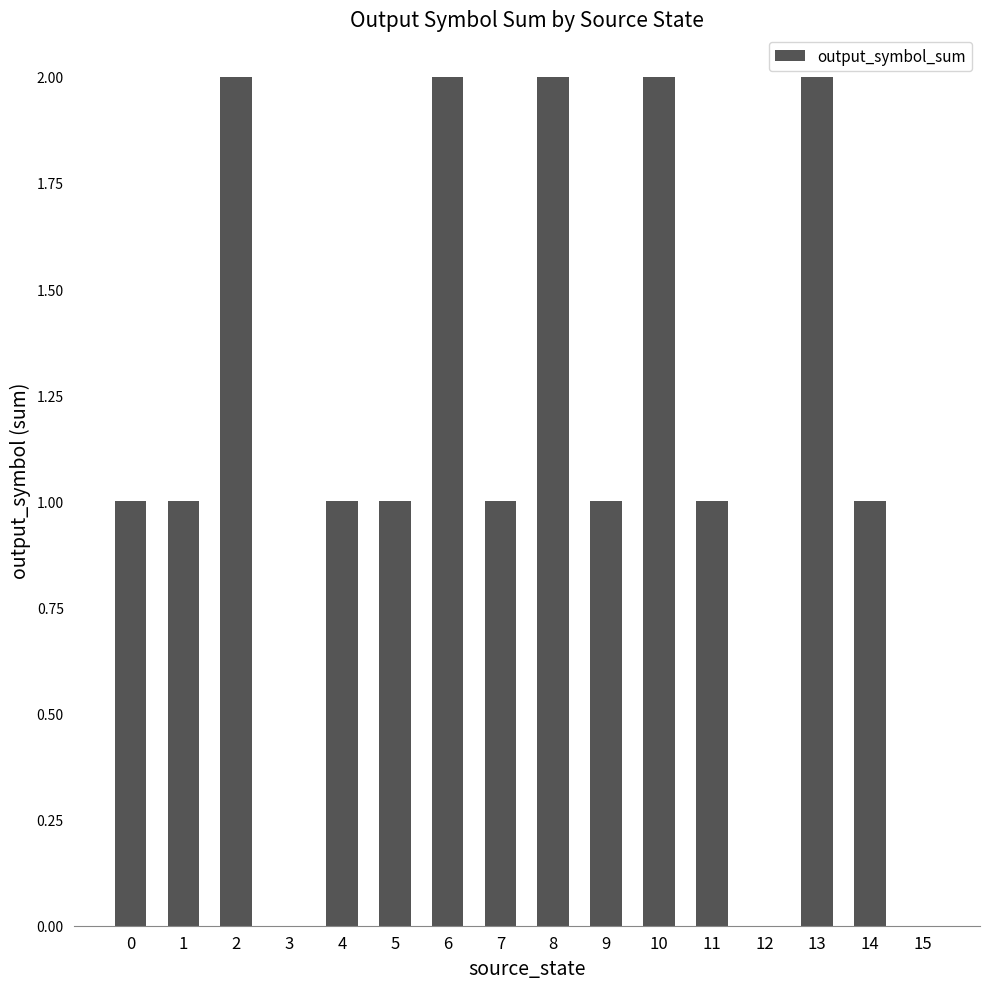

Which has a higher value, 8 or 9?

8